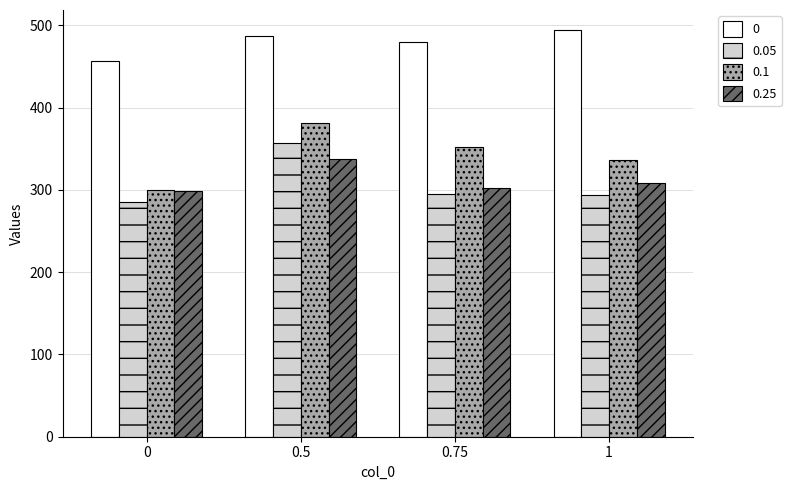

How many values in the 0.1 series are below 352?

2